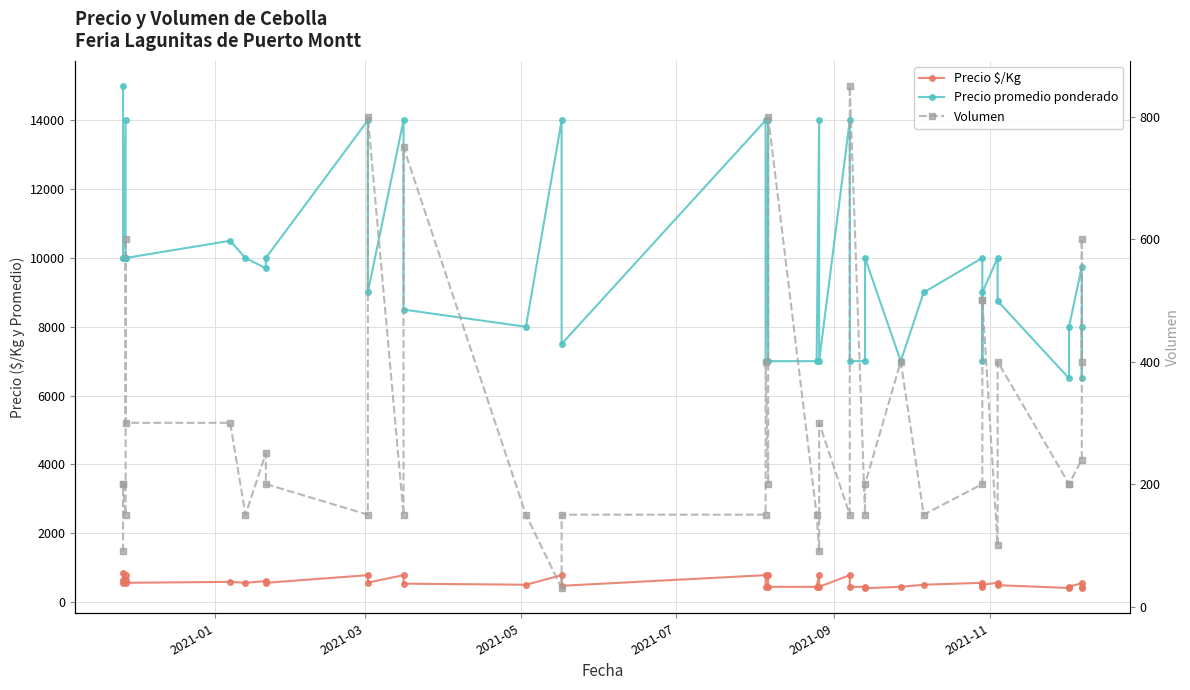

At how many categories does at least one series exceed 13434?

9